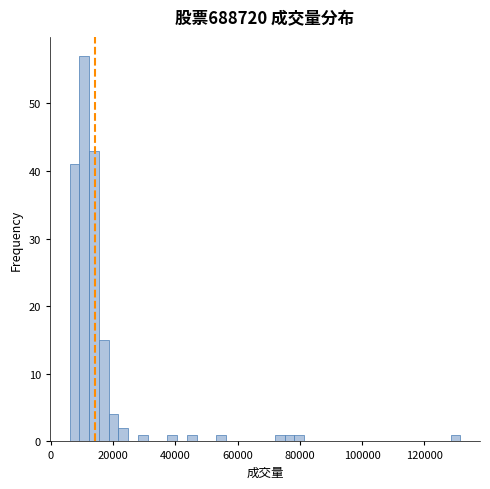

Read against the x-axis, roughly where is the centre of the tallest bar?

10000